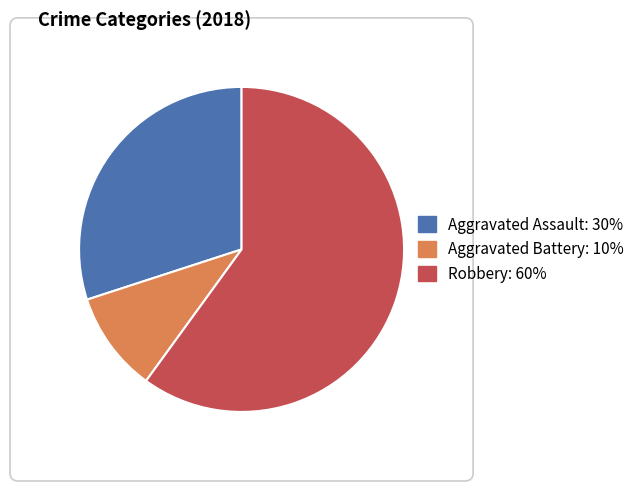

Is there any slice that represents more than half of the pie?

Yes